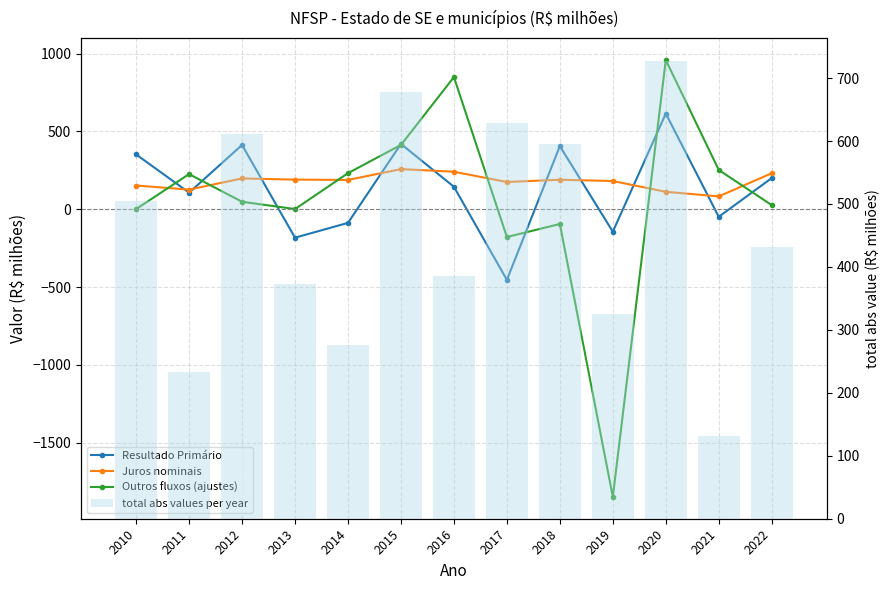

At which category is the sum across all series the highest?

2020